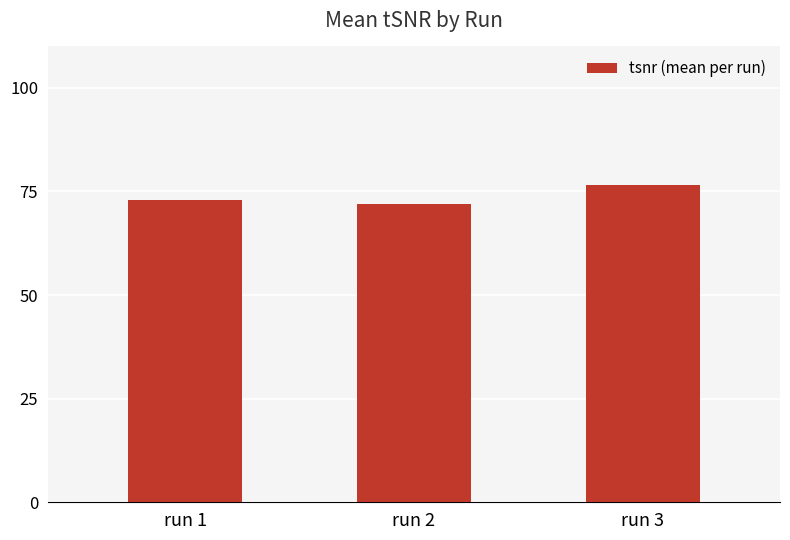

What is the sum of all values?

221.5